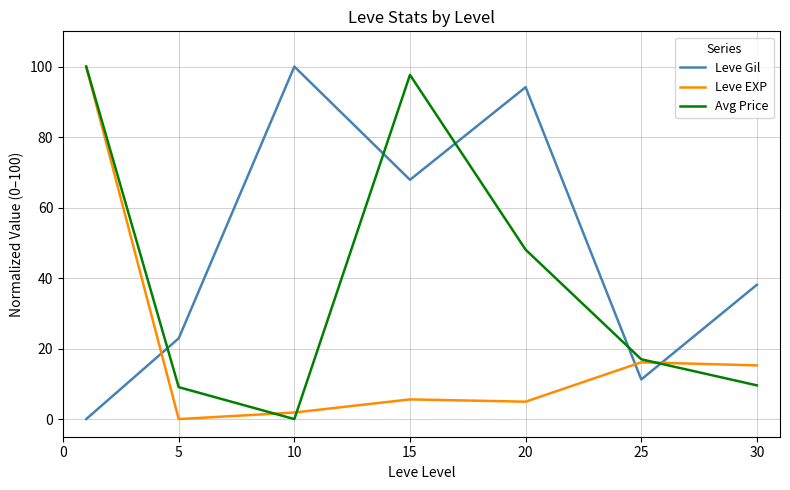

Reading left to right, list all the values displayed in this chart.

Leve Gil: 0.0	22.9	100.0	67.9	94.2	11.2	38.1
Leve EXP: 100.0	0.0	1.9	5.6	4.9	16.1	15.2
Avg Price: 100.0	9.1	0.0	97.7	48.1	17.0	9.6